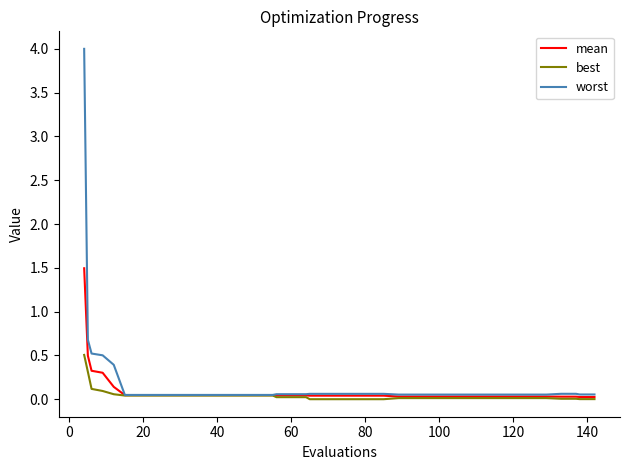

What is the highest value of the best series?

0.5